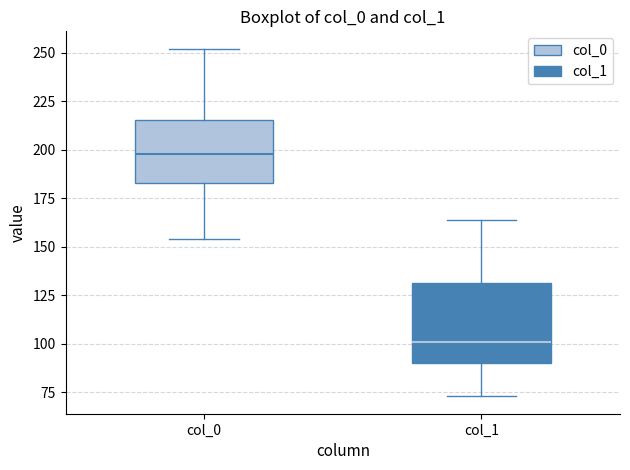

Reading left to right, read every box against the y-axis: the position of its median line, the range the box covers, and the ends of its whiskers. The values are not printed on the chart, so give them approximately, as read against the axis.

col_0: median 200, box 185 to 215, whiskers 155 to 250
col_1: median 100, box 90 to 130, whiskers 75 to 165